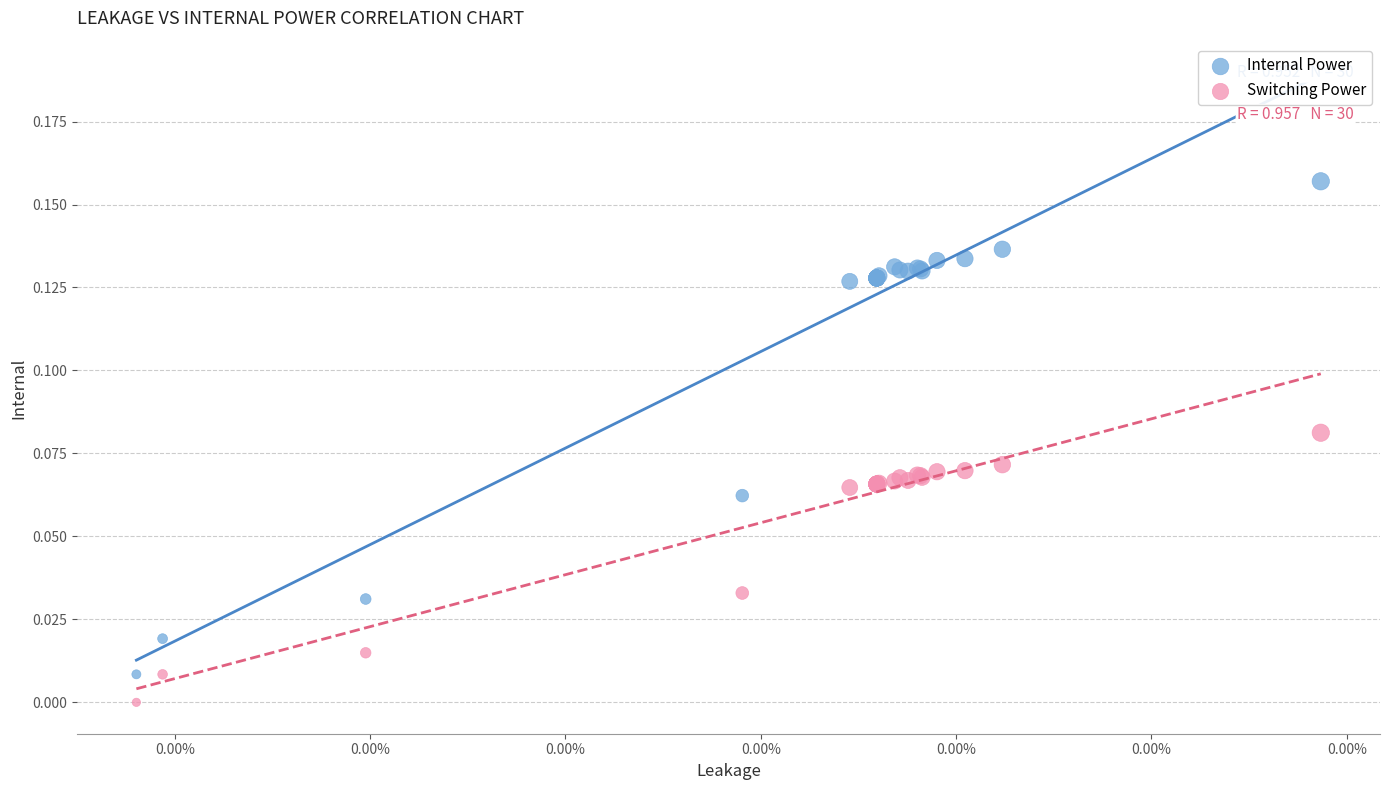

Which series contains the highest Y value?

Internal Power